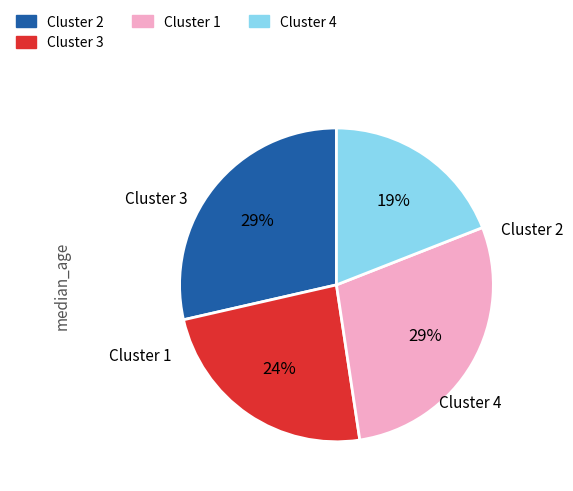

Is there any slice that represents more than half of the pie?

No